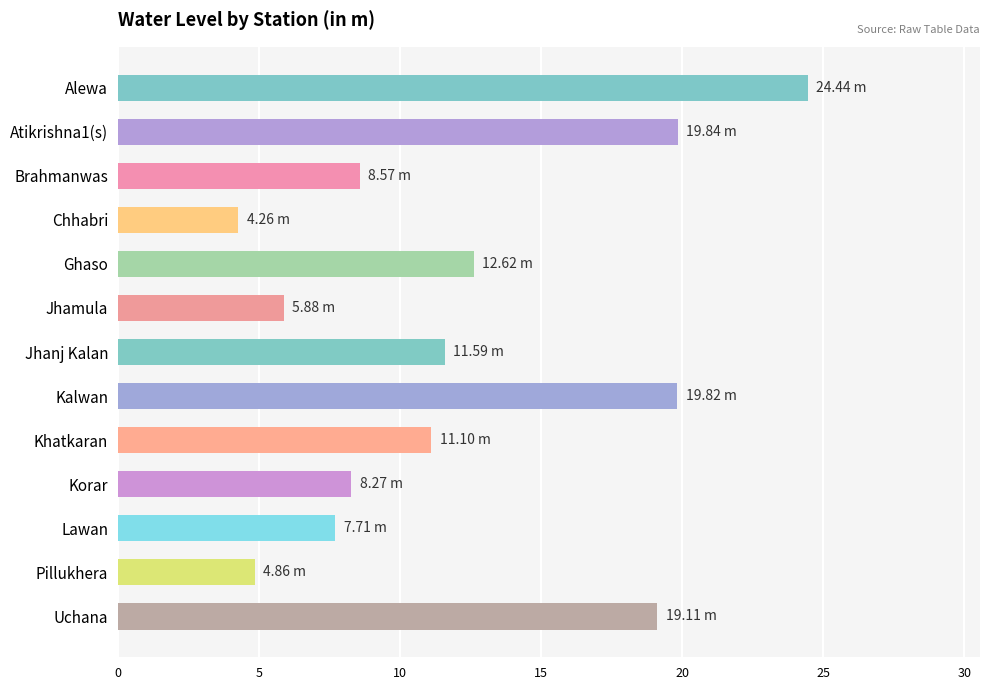

What is the change in value from Atikrishna1(s) to Korar?

-11.6